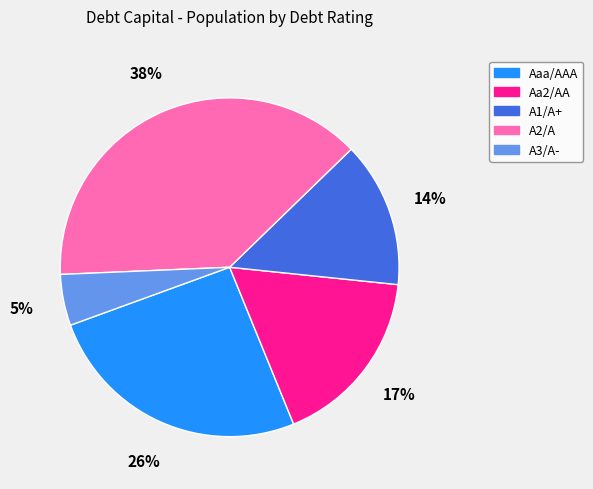

Combined, do A2/A and A1/A+ account for over 50%?

Yes